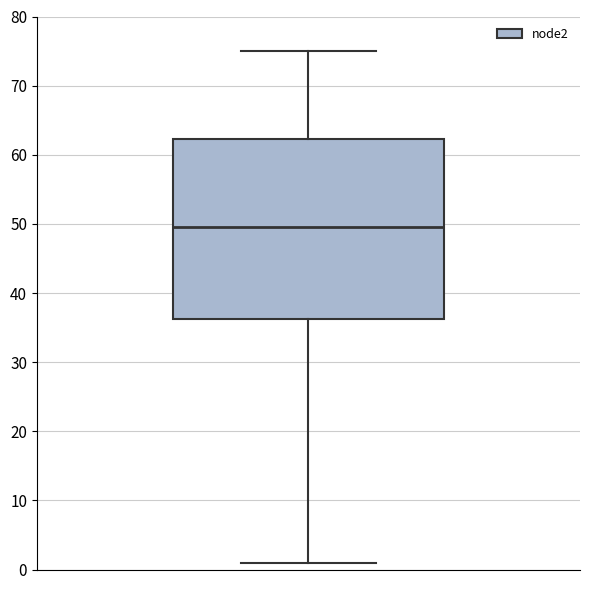

Transcribe this box plot: give where the median line is, the range the box spans, and where the two whiskers end, as read against the y-axis. The values are not printed on the chart, so give them approximately, as read against the axis.

median 50, box 36 to 62, whiskers 1 to 75